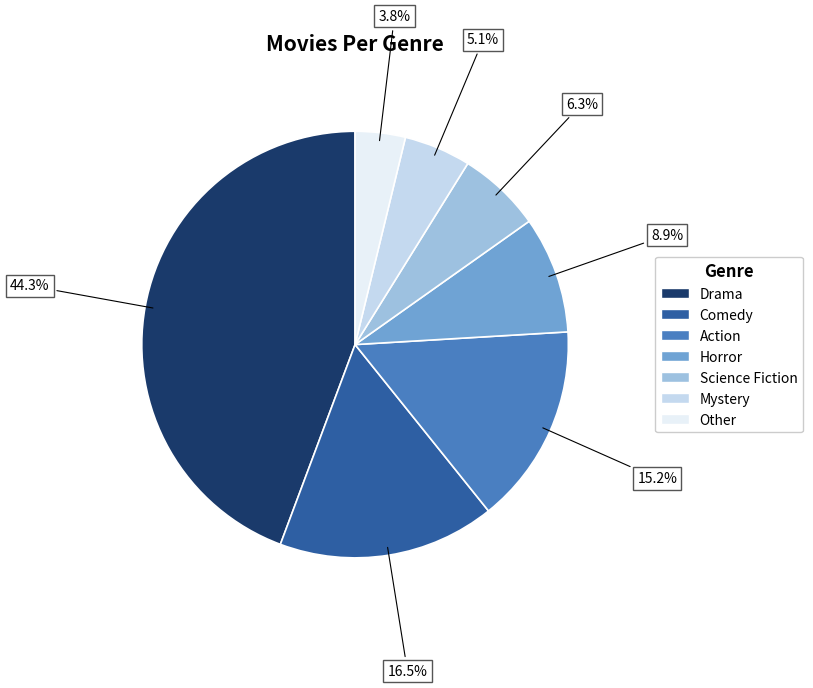

Is there any slice that represents more than half of the pie?

No